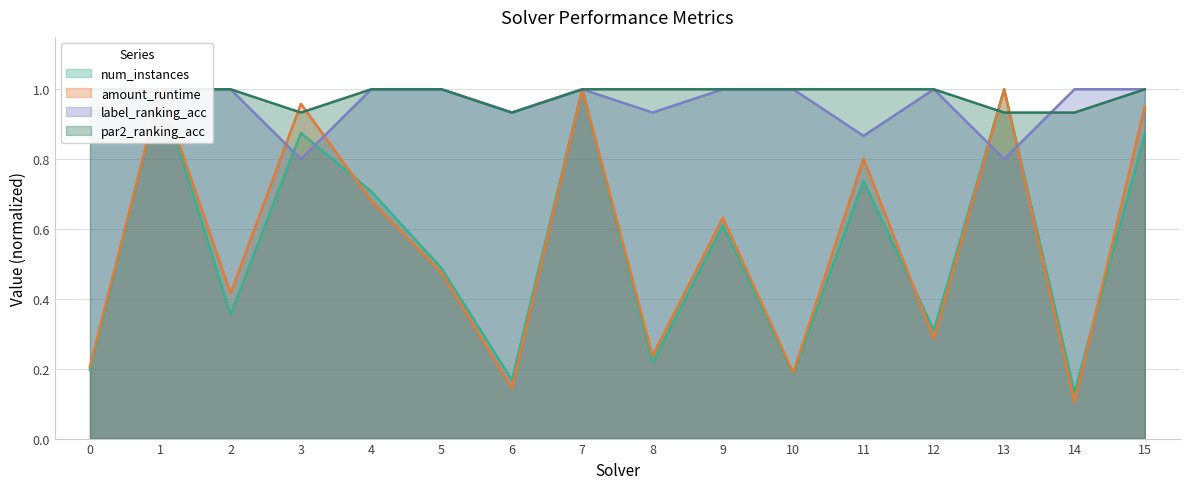

Which series ends up on top after the final intersection of amount_runtime and num_instances?

amount_runtime